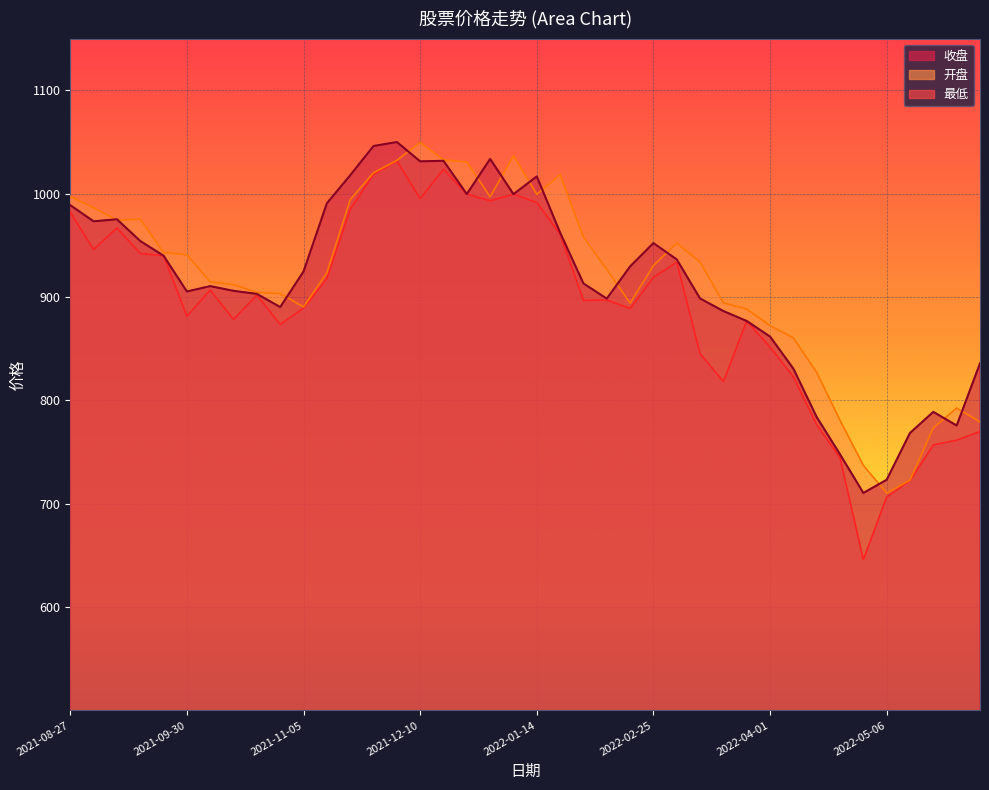

The value of 最低 at 2022-05-06 is 396.9. True or false?

False